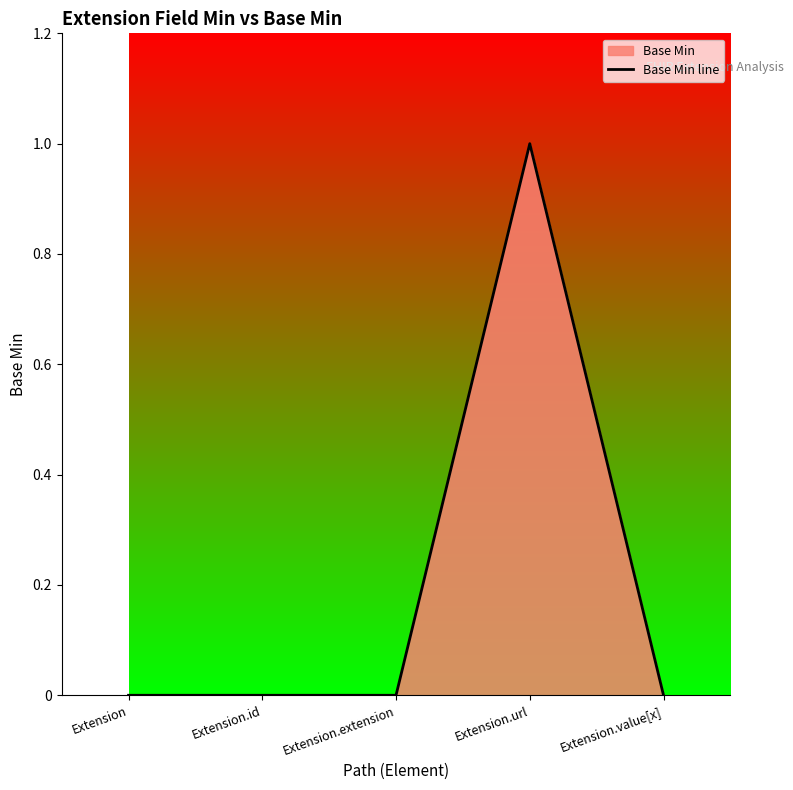

Reading left to right, extract all data points from this chart.

0	0	0	1	0